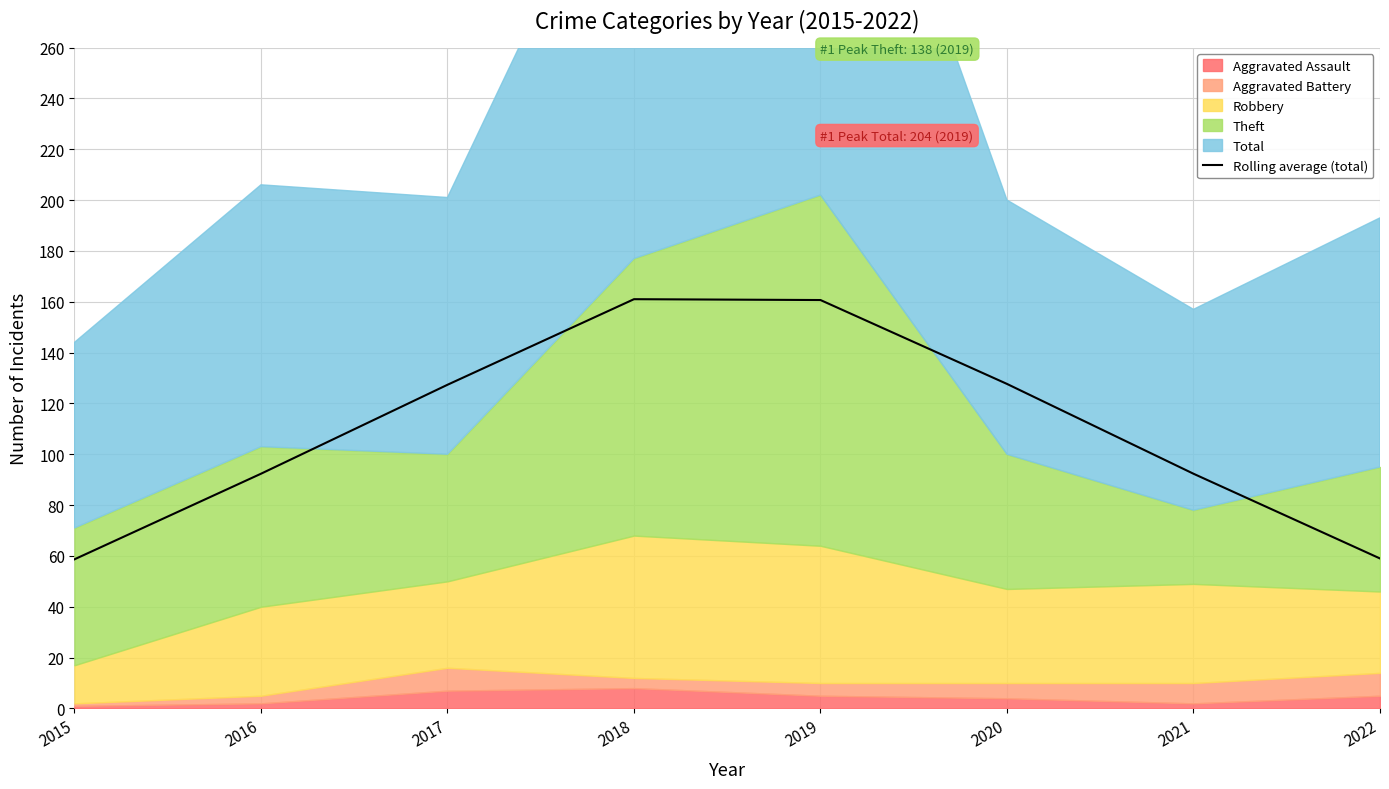

Count the number of values greater than 127.

4